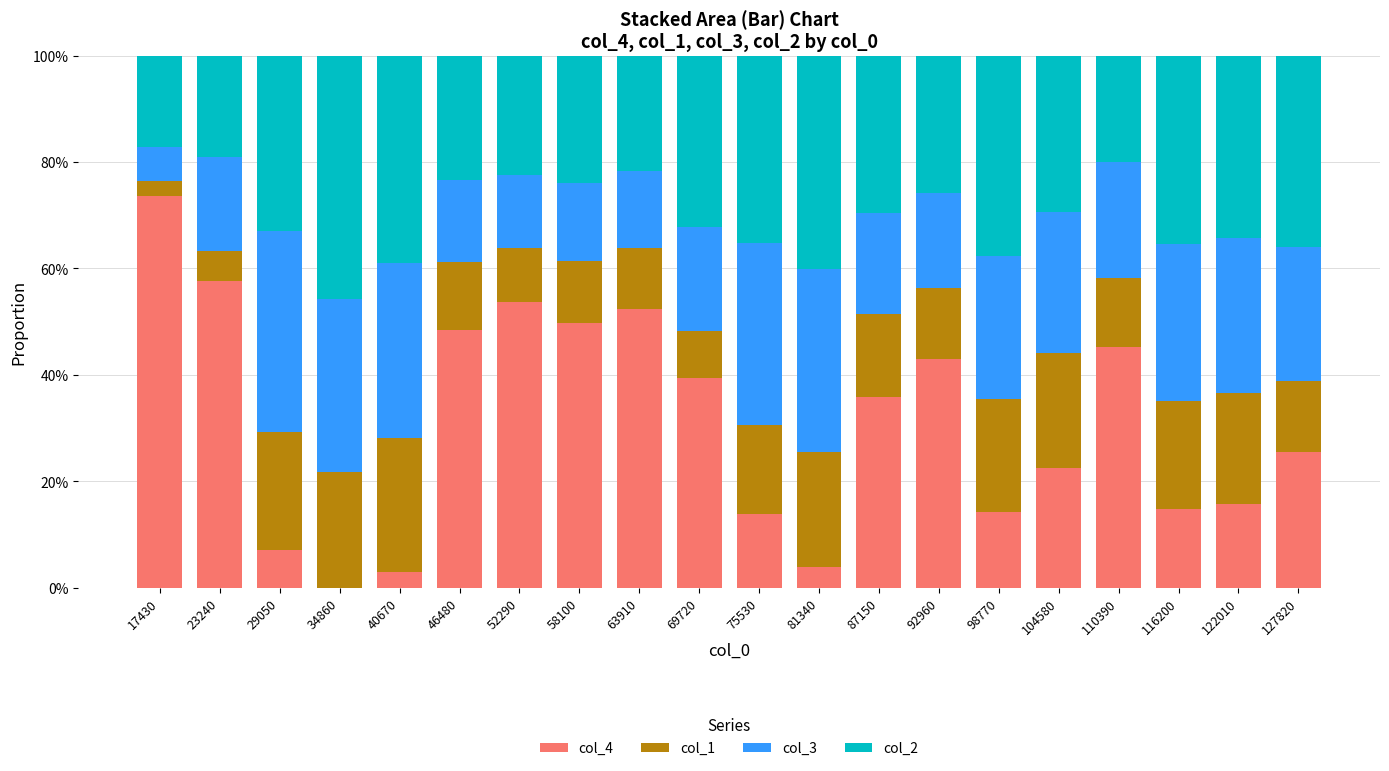

At how many categories does at least one series exceed 0?

20